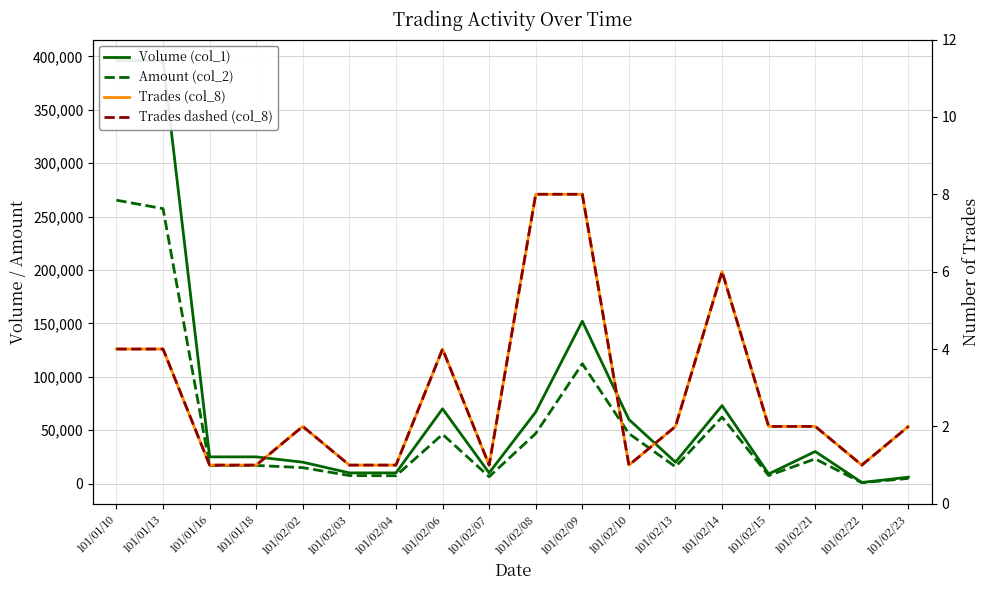

Which series has the largest total across all categories?

Volume (col_1)